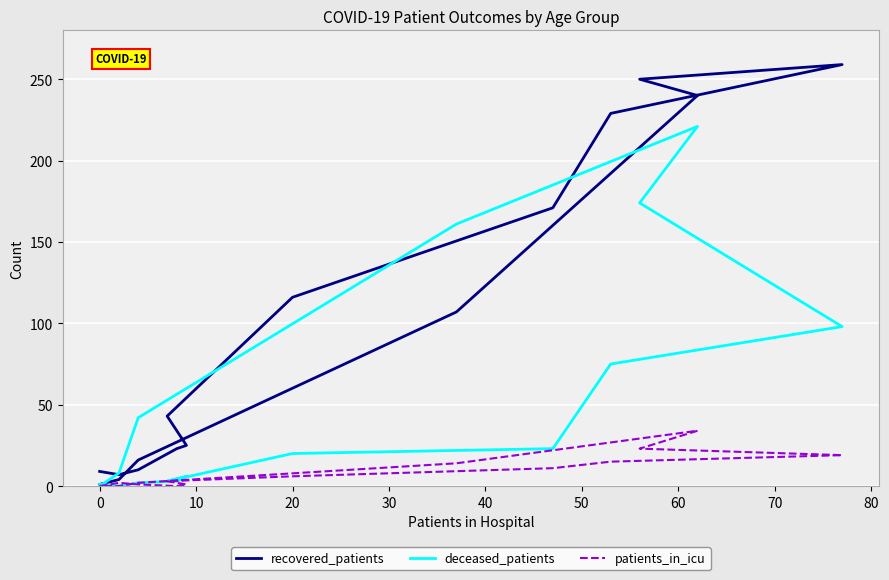

How many interior local valleys does the deceased_patients series have?

2